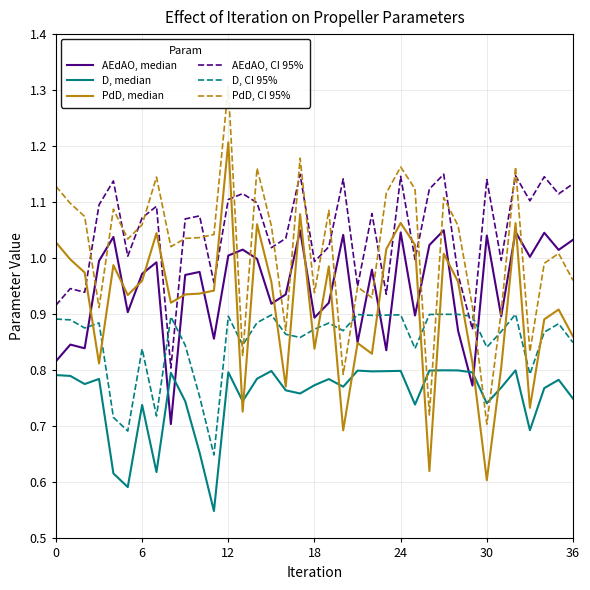

At which label does PdD, CI 95% reach its peak?

12